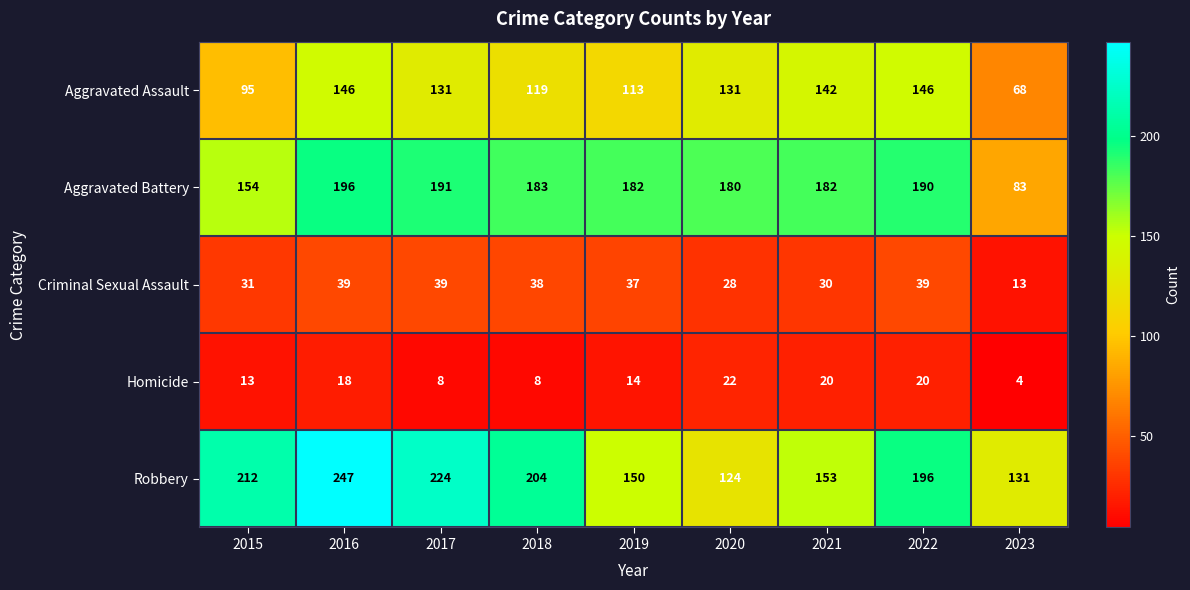

The value of Aggravated Assault at 2016 is 146. True or false?

True